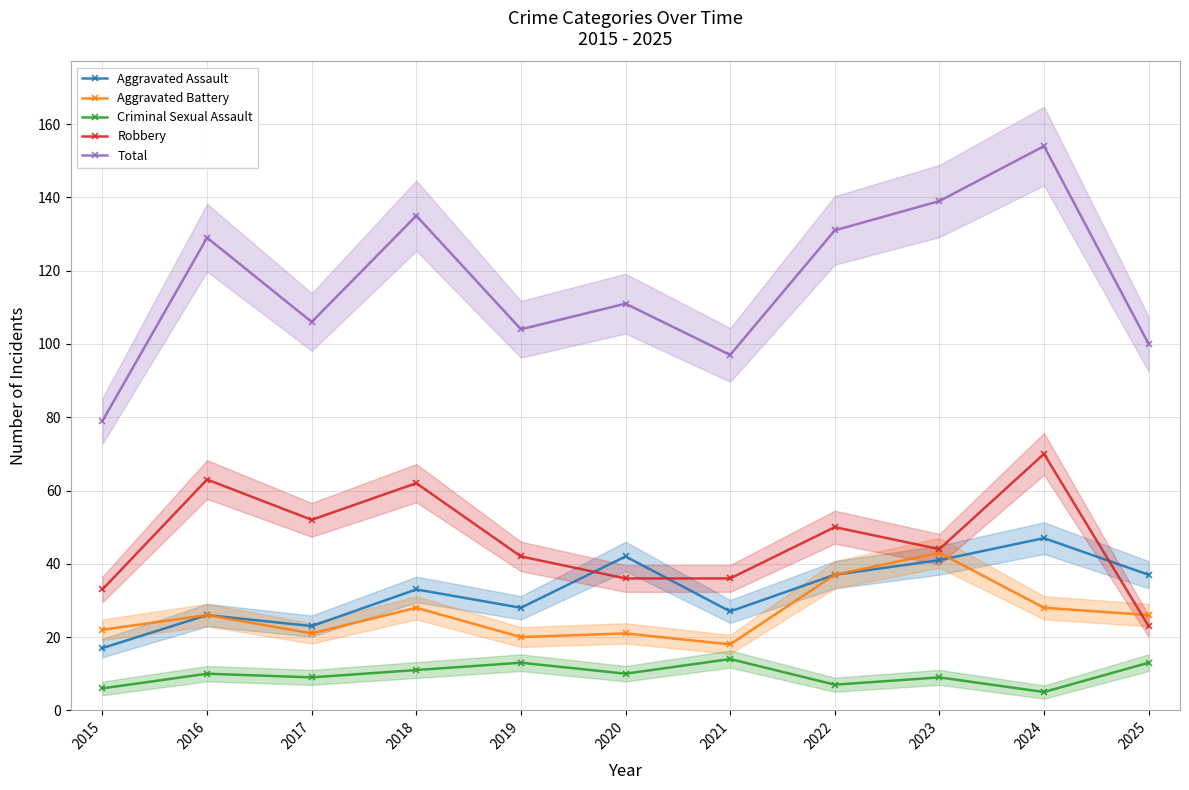

At how many categories does at least one series exceed 67?

11